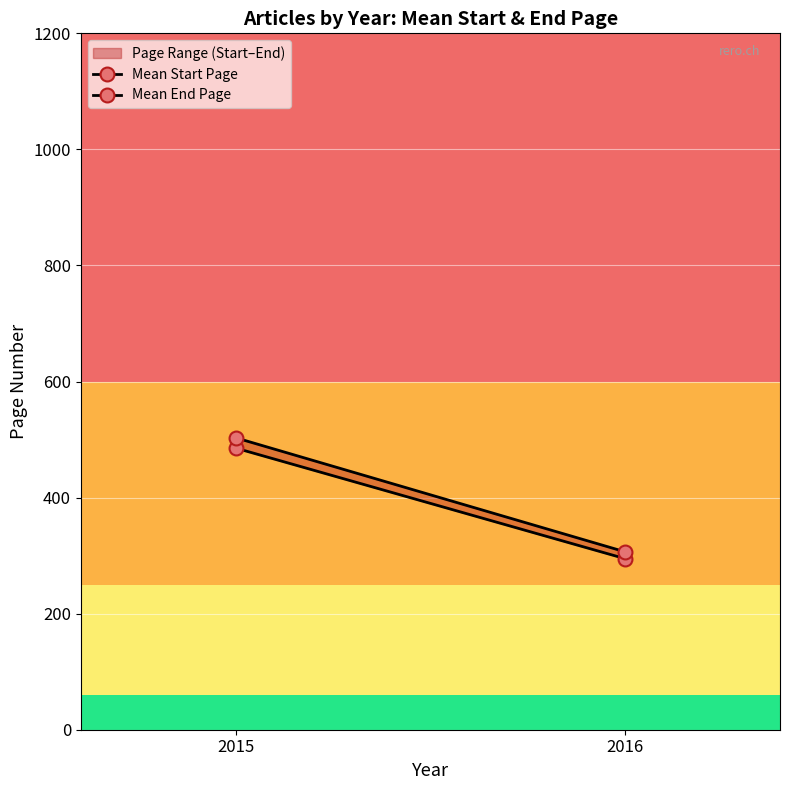

Rank the series at 2015 from lowest to highest value.

Mean Start Page, Mean End Page